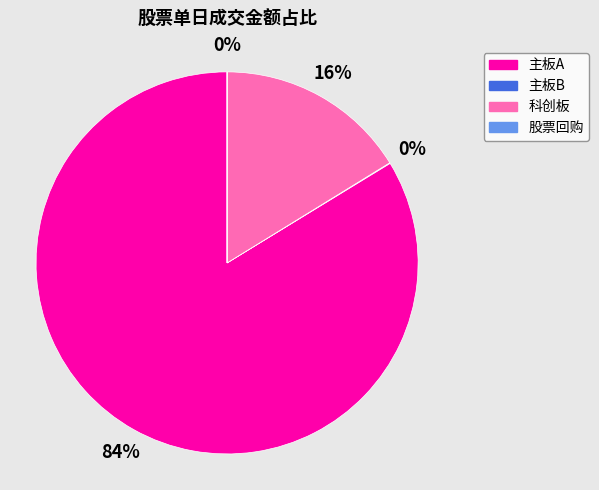

To the nearest percent, what is the difference between the largest and smallest slice percentages?

84%